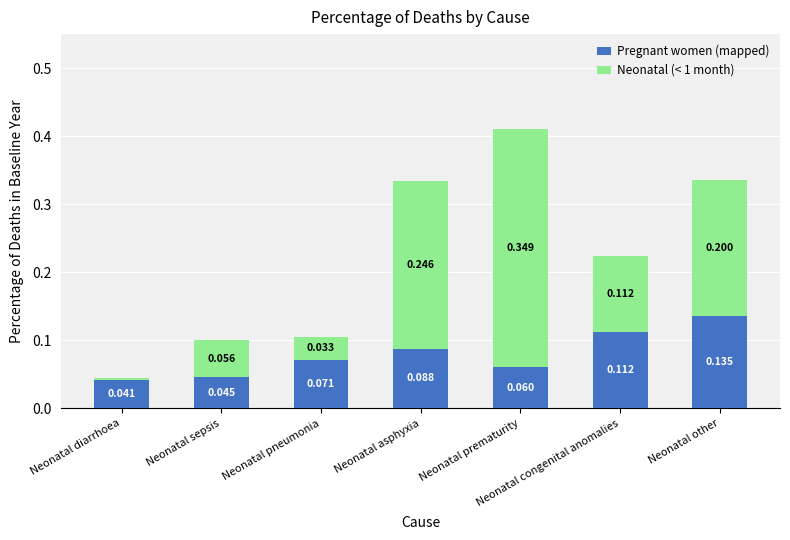

At which label does Pregnant women (mapped) reach its minimum?

Neonatal diarrhoea